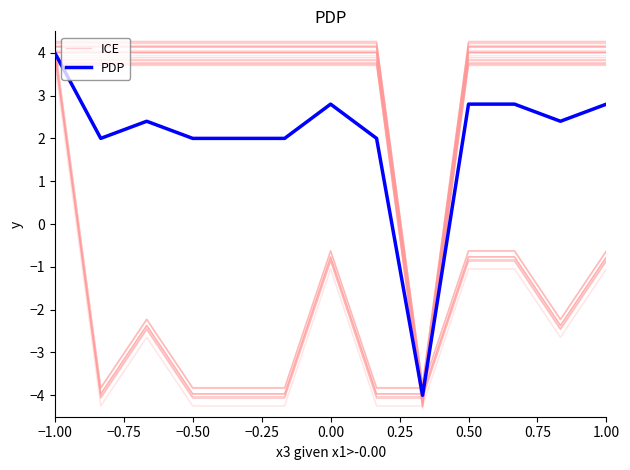

Reading left to right, what are all the values shown in this chart?

ICE: 4.0	-4.0	-2.4	-4.0	-4.0	-4.0	-0.8	-4.0	-4.0	-0.8	-0.8	-2.4	-0.8
PDP: 4.0	2.0	2.4	2.0	2.0	2.0	2.8	2.0	-4.0	2.8	2.8	2.4	2.8